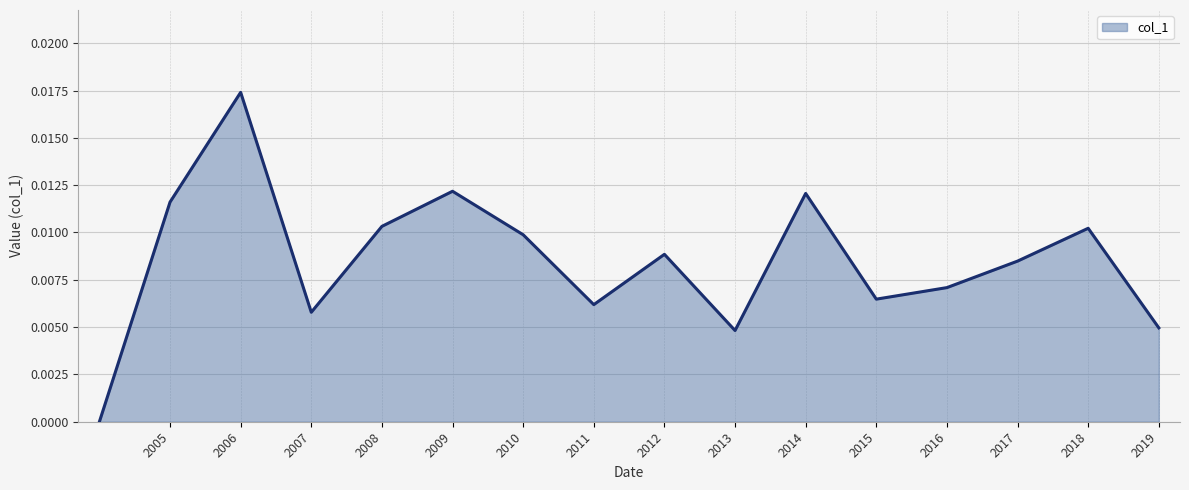

The value at 2012 is 0.0. True or false?

False